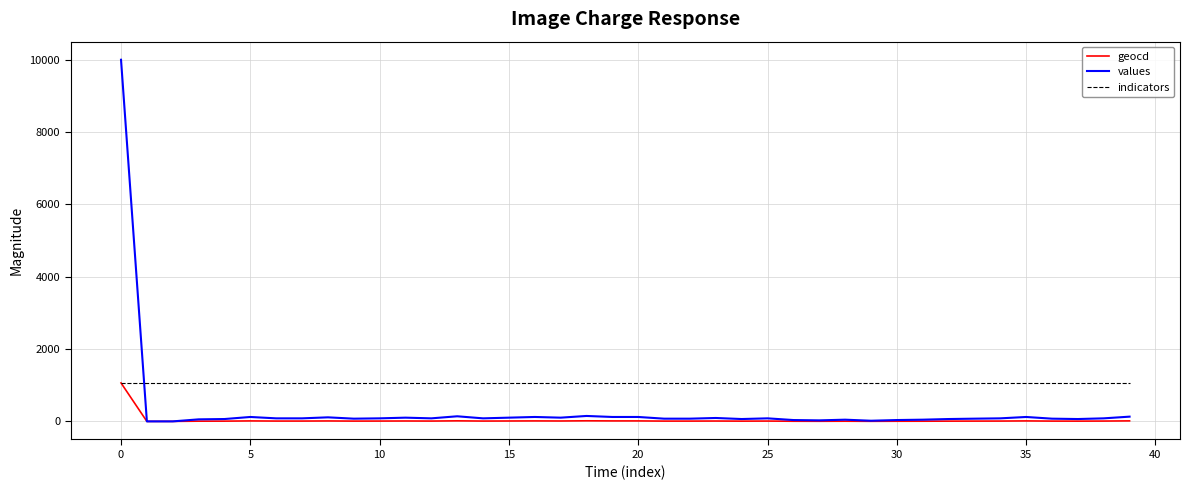

How many intersections are there between indicators and values?

1